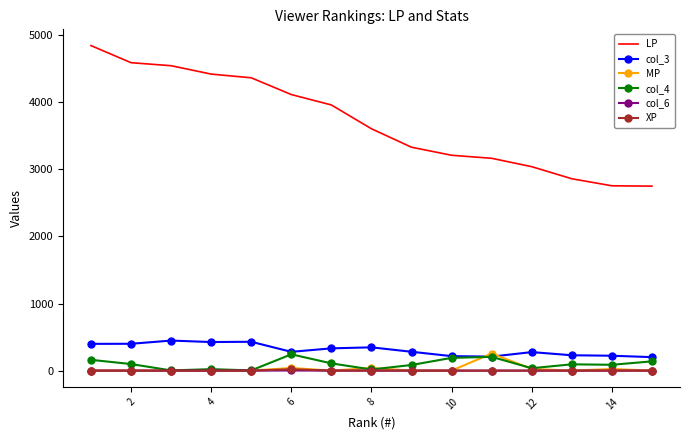

How many series are shown in this chart?

6